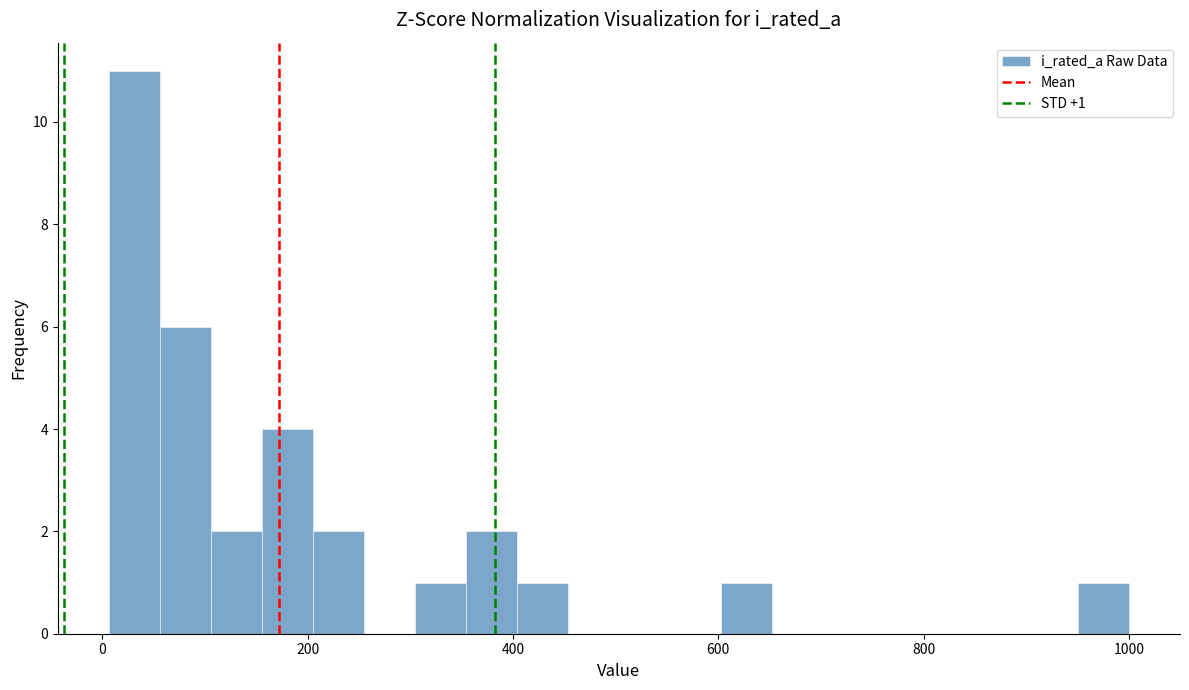

Read against the x-axis, roughly where is the centre of the tallest bar?

40